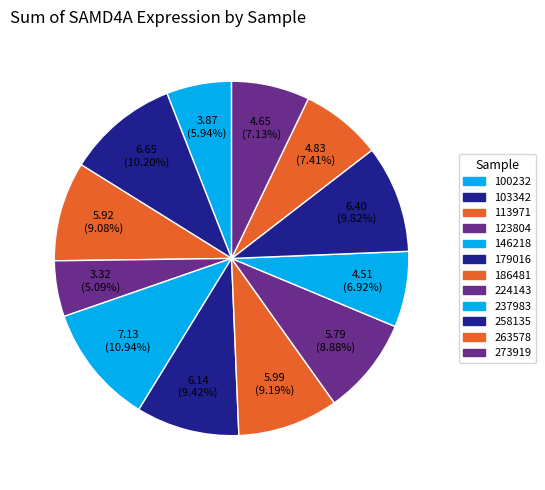

What portion of the pie excludes 113971?

90.9%